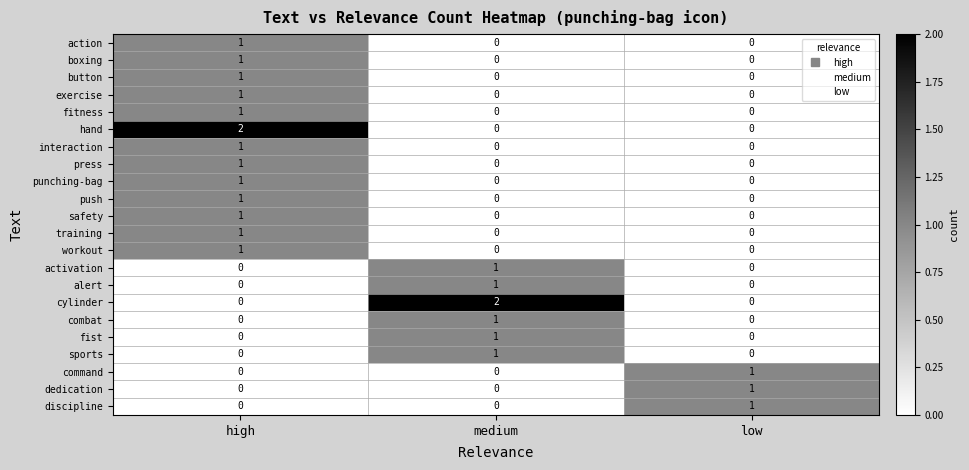

True or false: interaction has a value of 0 at medium.

True